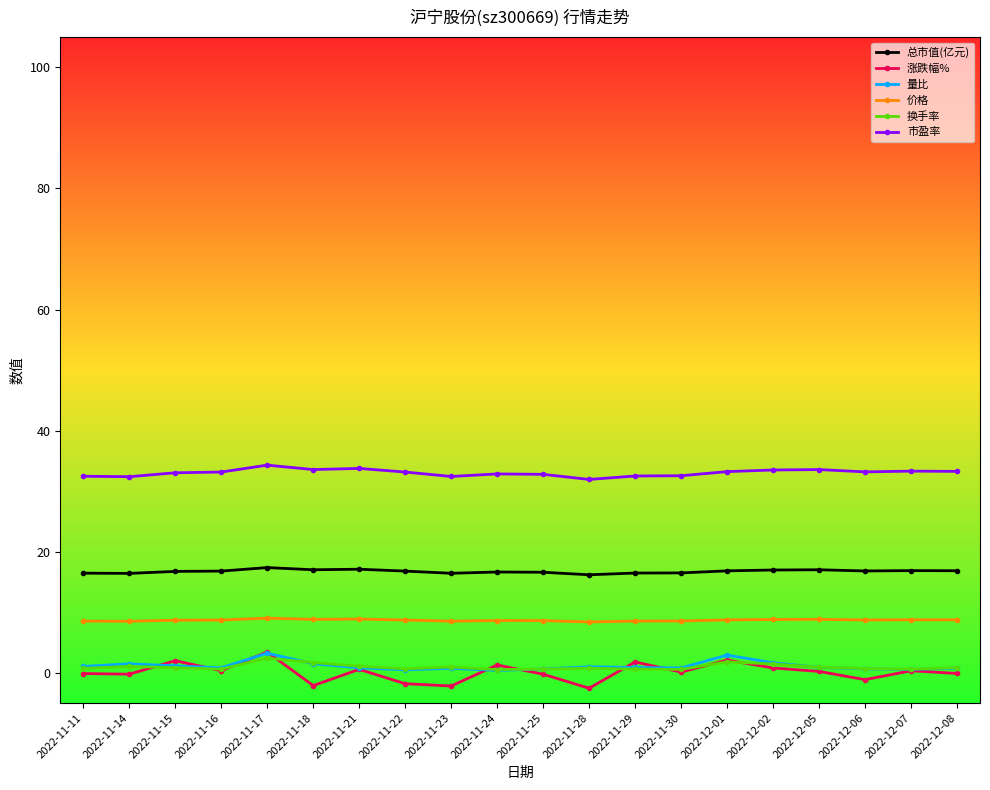

Which series has the largest total across all categories?

市盈率